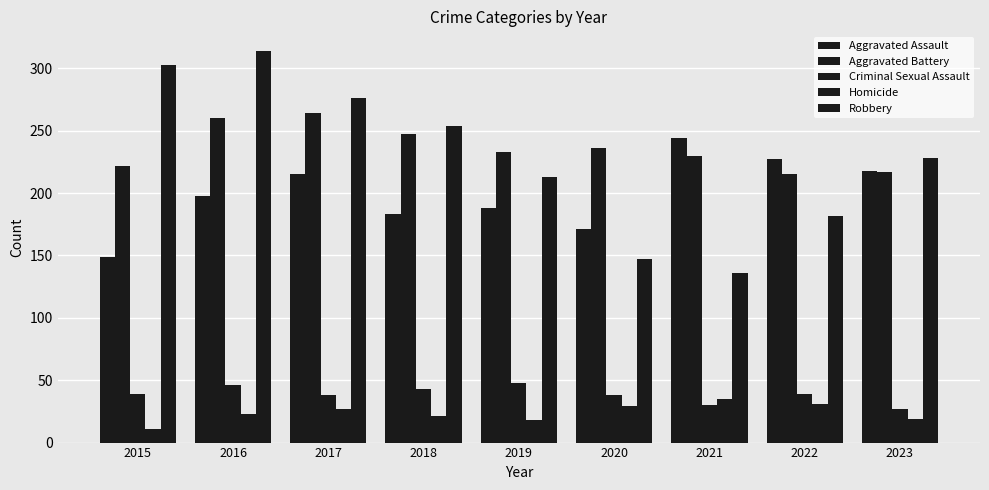

What is the minimum value for Robbery?

136